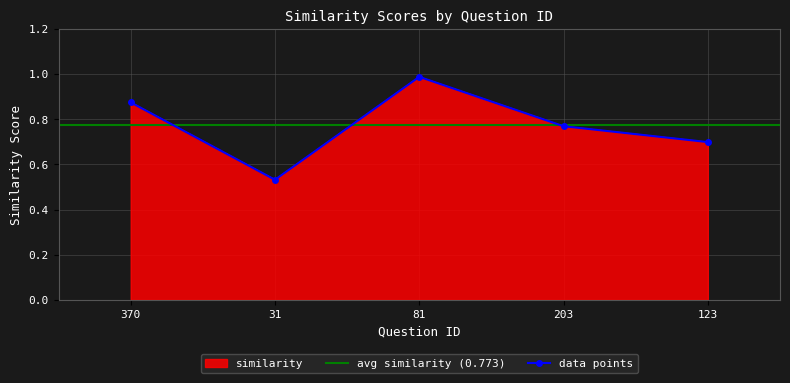

Reading right to left, what are all the values shown in this chart?

123=0.7	203=0.8	81=1.0	31=0.5	370=0.9